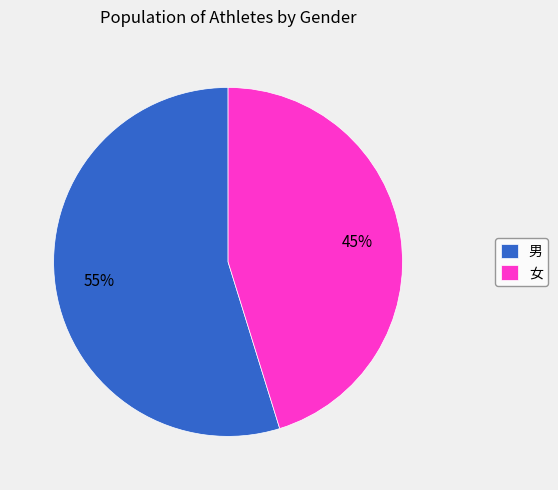

What is the largest slice in the pie chart?

男